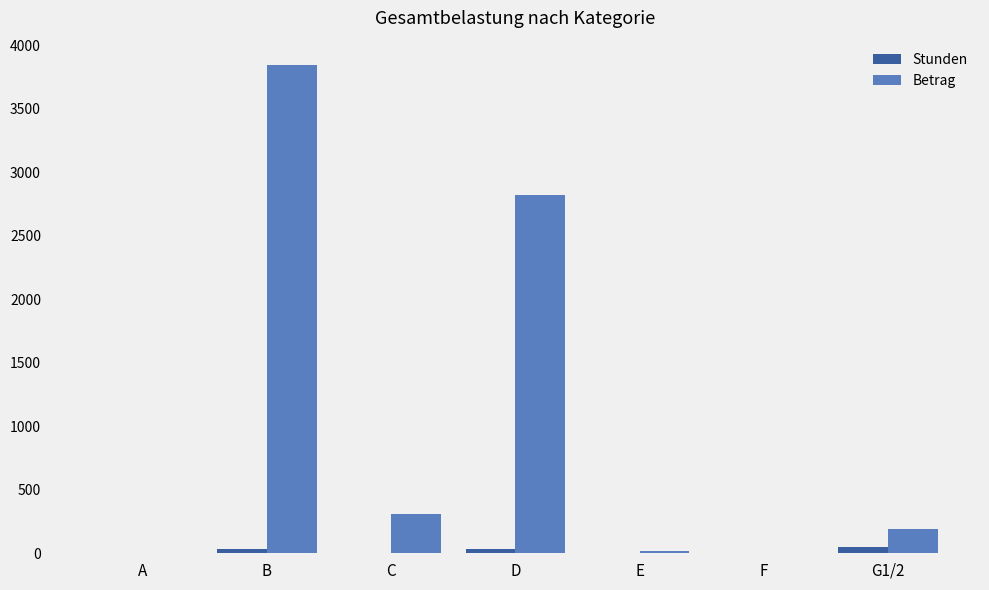

Which series changed the most between D and E?

Betrag